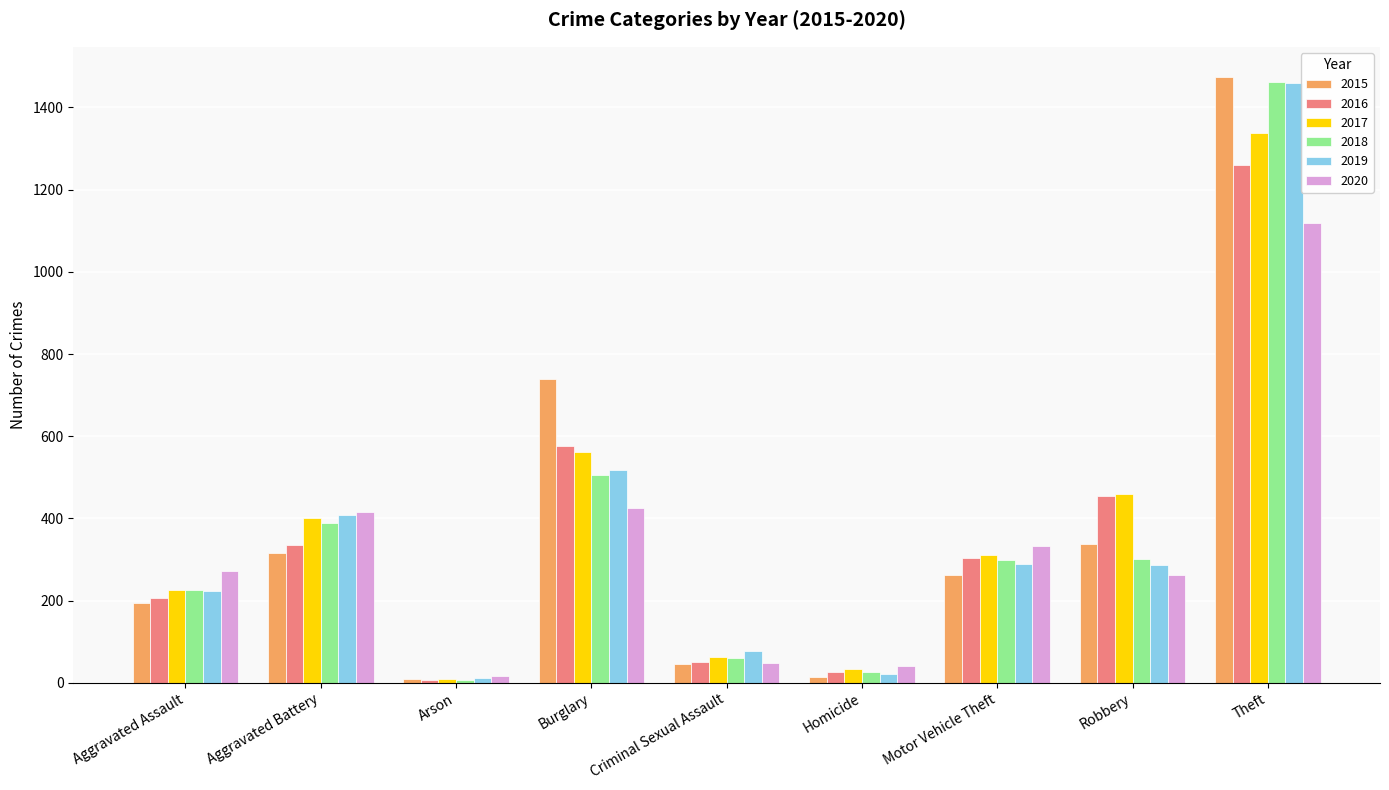

How many groups of bars are there?

9